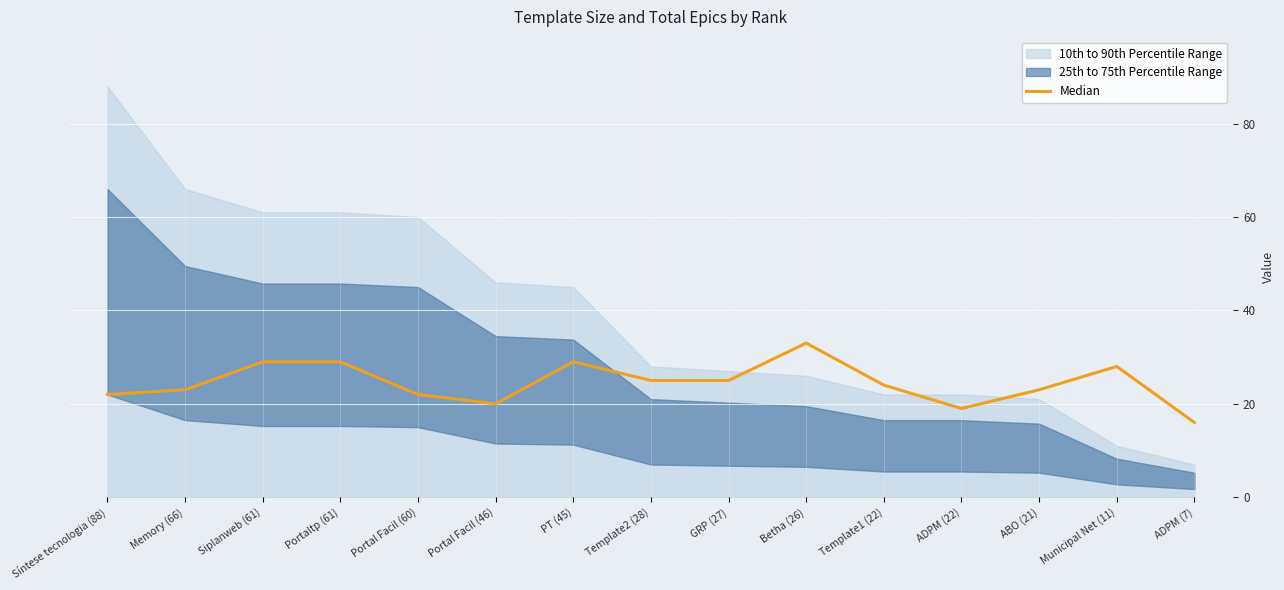

What is the label of the 1st point from the right?

ADPM (7)